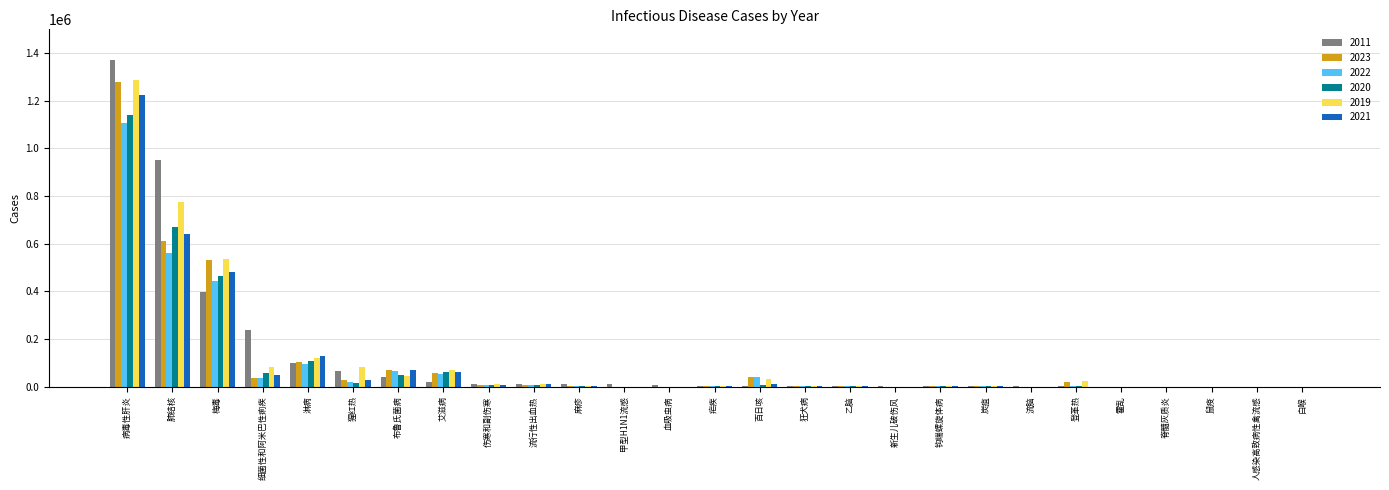

The 2019 series shows 30027 at 百日咳. True or false?

True